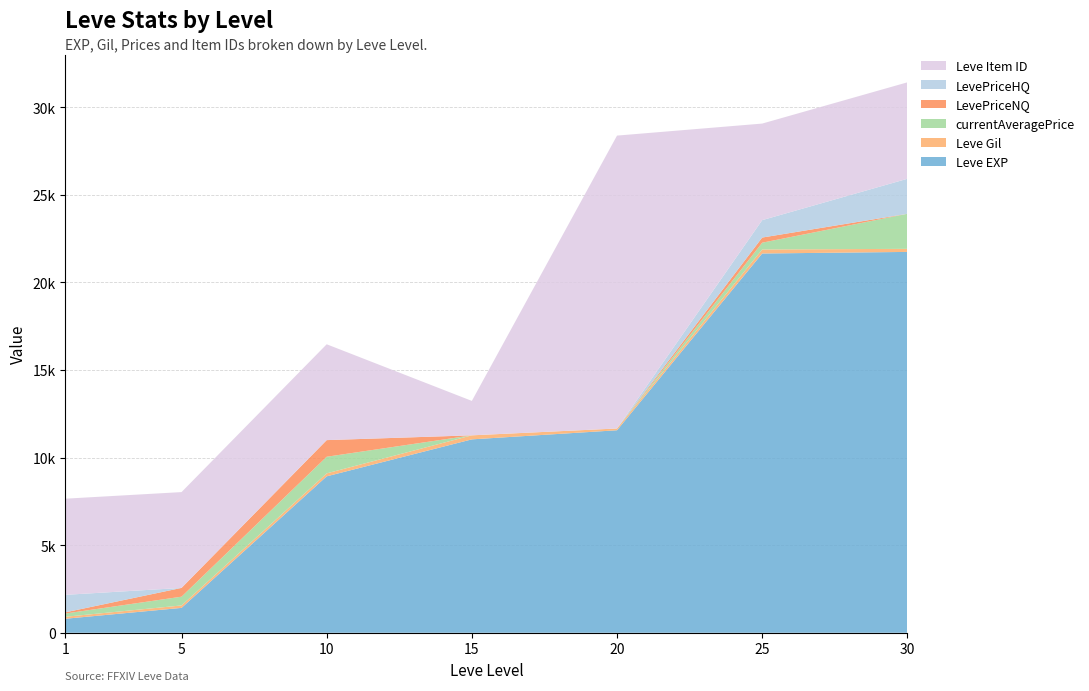

Reading left to right, list all the values displayed in this chart.

Leve EXP: 1=800	5=1420	10=8930	15=11040	20=11560	25=21650	30=21740
Leve Gil: 1=113	5=140	10=169	15=230	20=101	25=229	30=175
currentAveragePrice: 1=185	5=500	10=949	15=0	20=0	25=387	30=2000
LevePriceNQ: 1=69	5=500	10=949	15=0	20=0	25=294	30=0
LevePriceHQ: 1=998	5=0	10=0	15=0	20=0	25=994	30=2000
Leve Item ID: 1=5489	5=5470	10=5471	15=1965	20=16719	25=5512	30=5505